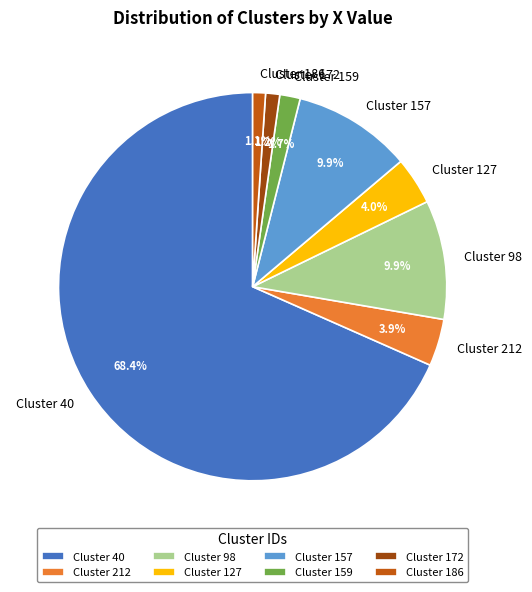

Is the sum of Cluster 40 and Cluster 157 greater than half?

Yes